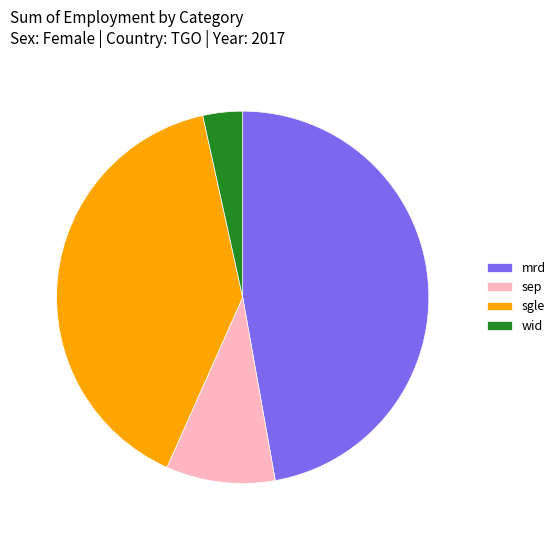

How many slices are in this pie chart?

4